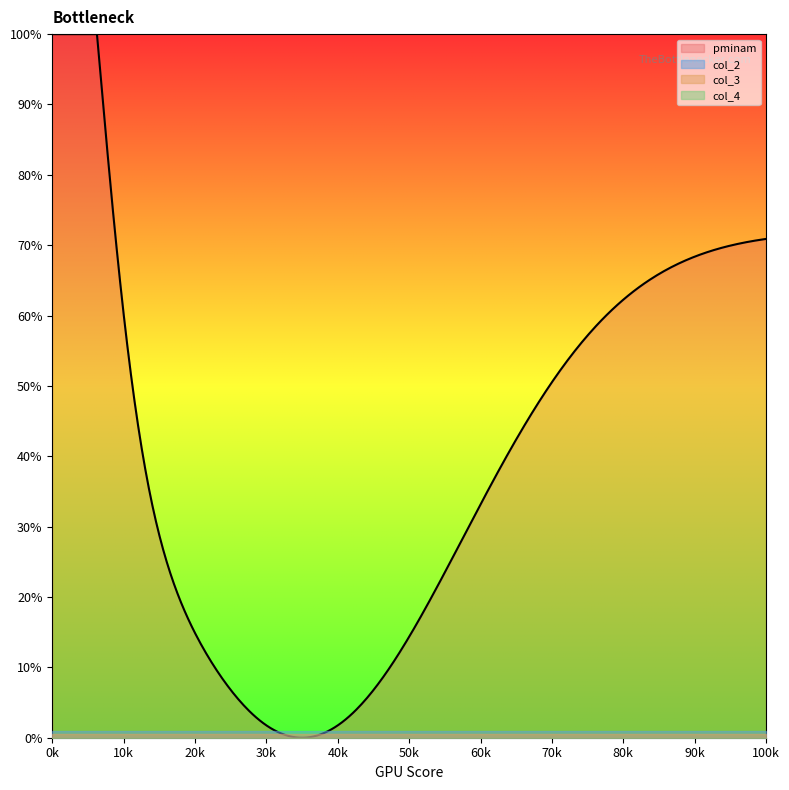

True or false: pminam and col_4 intersect in this chart.

False